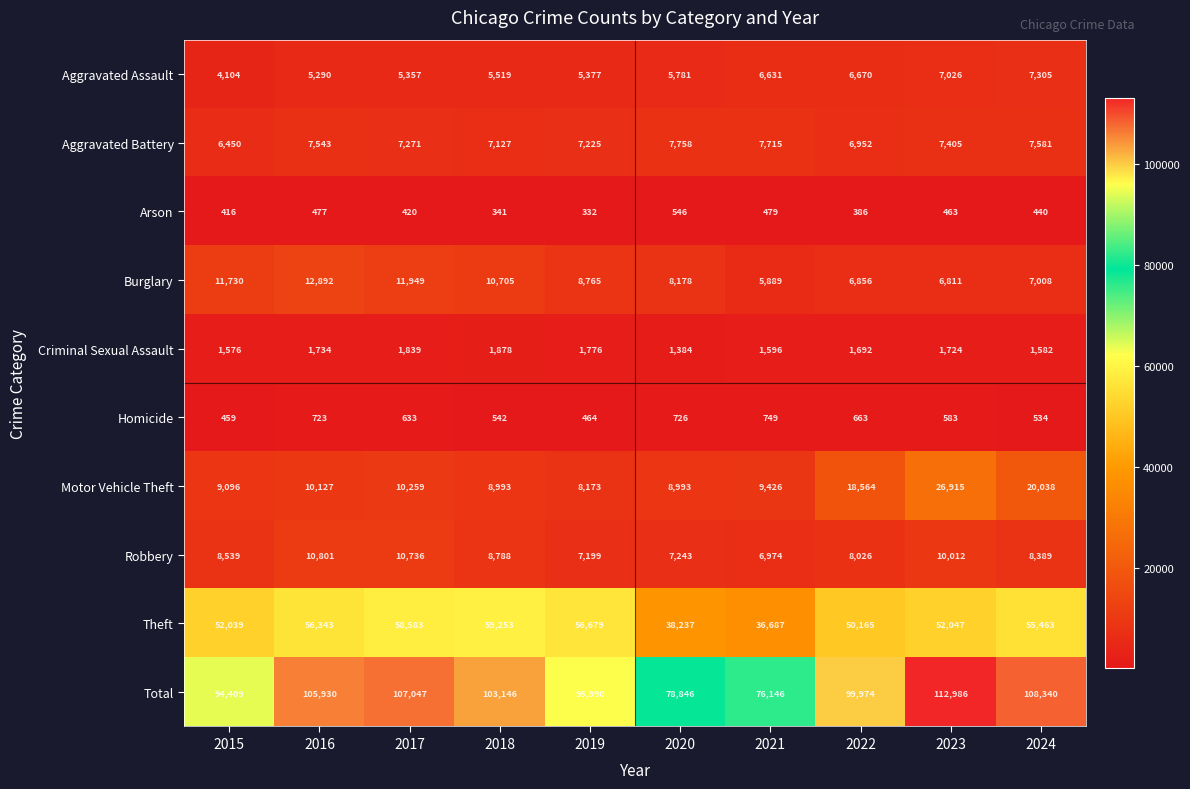

What is the difference between the second highest and second lowest values in the Aggravated Battery series?

763